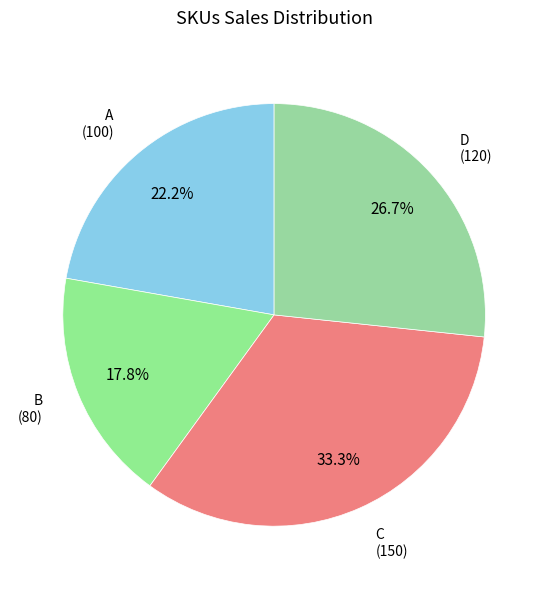

To the nearest percent, what is the difference between the D and A slice percentages?

4%